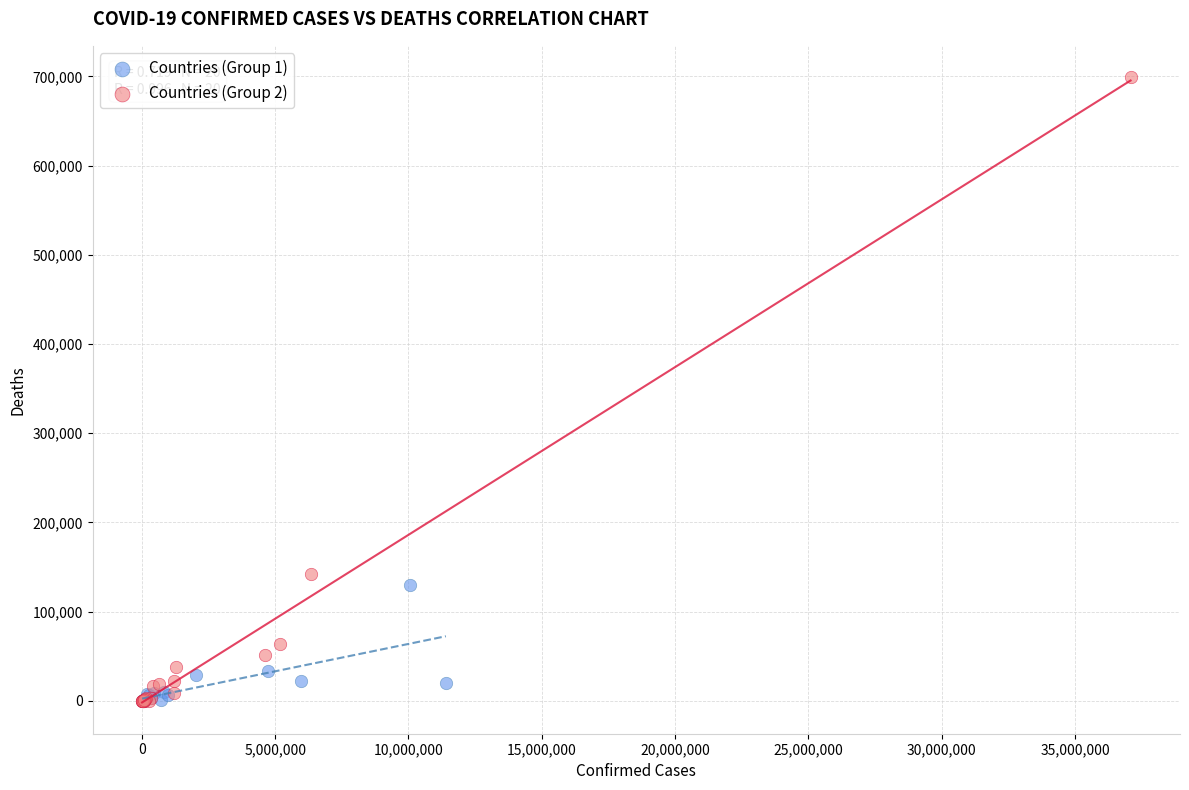

Which series has the largest Y range (max minus min)?

Countries (Group 2)